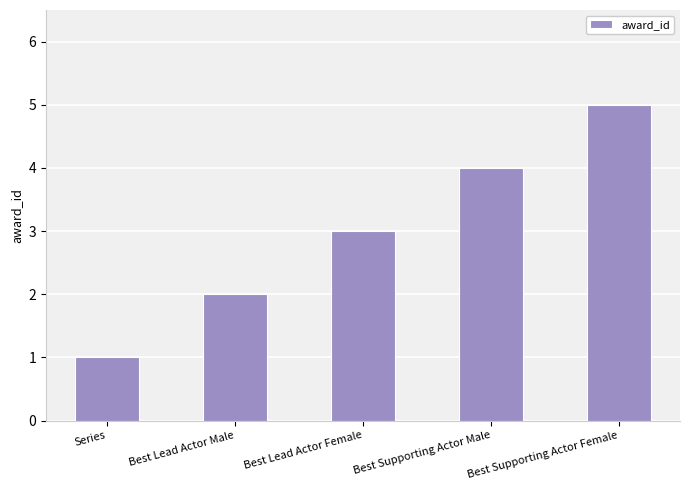

How many values are below 3?

2